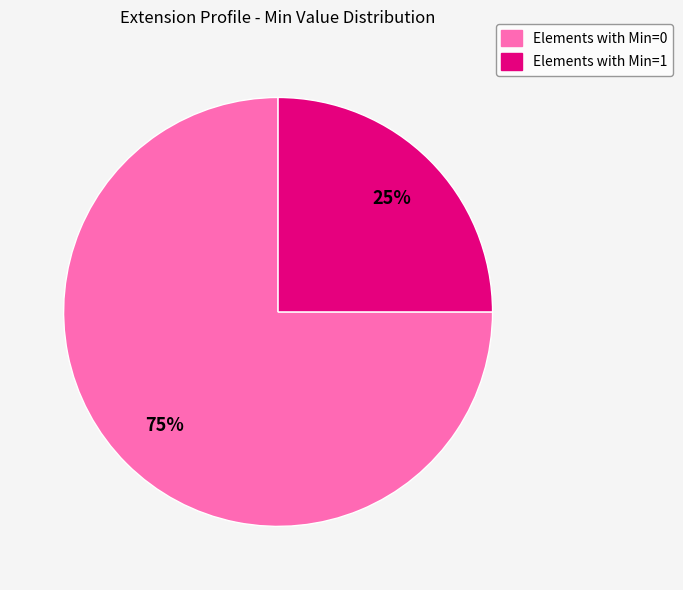

To the nearest percent, what is the difference between the largest and smallest slice percentages?

50%